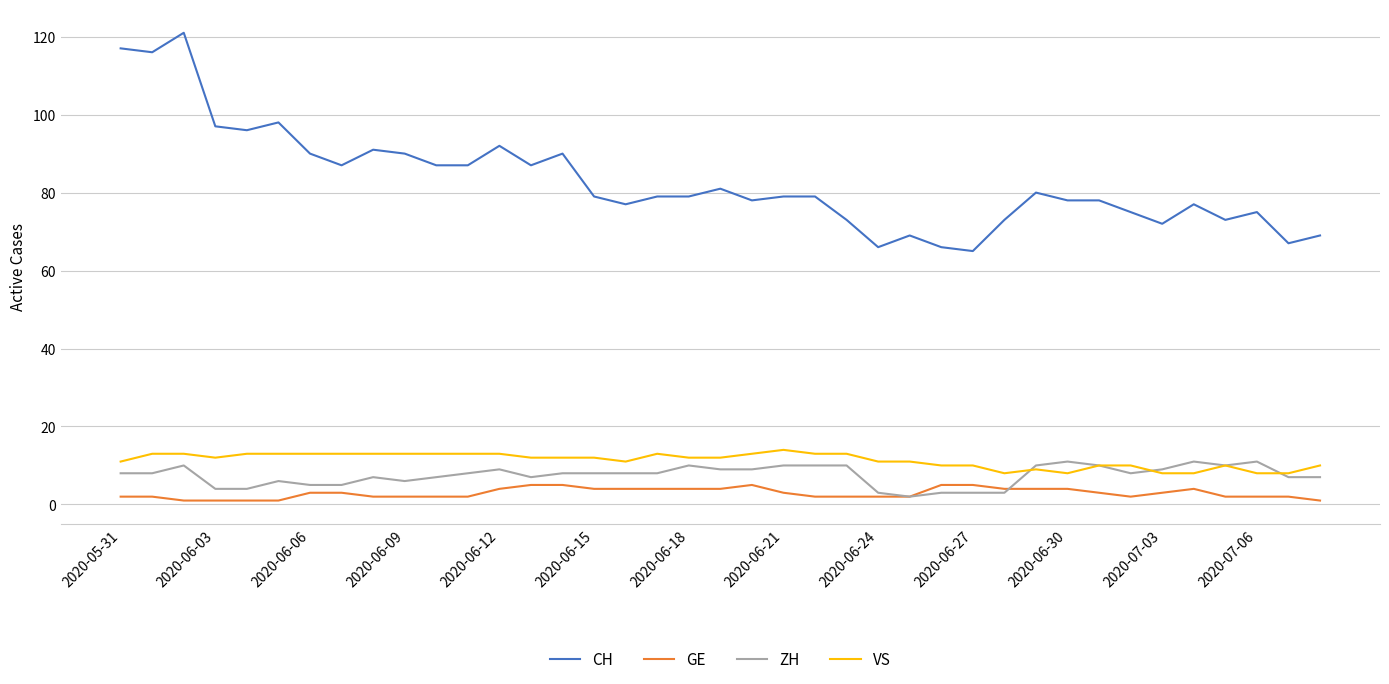

What is the lowest value of the CH series?

65